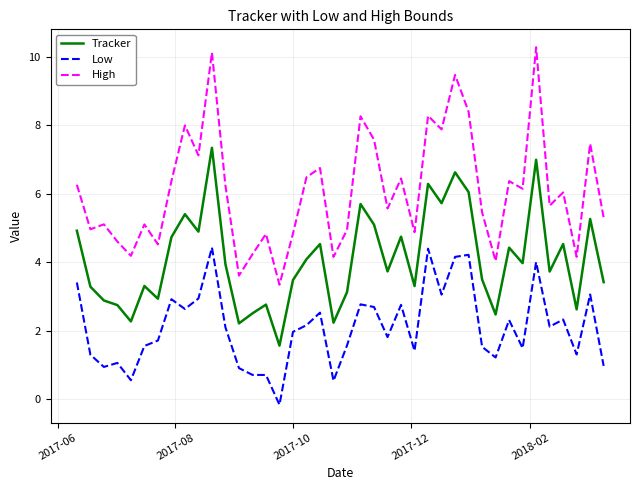

What are all the series names shown in the legend?

Tracker, Low, High